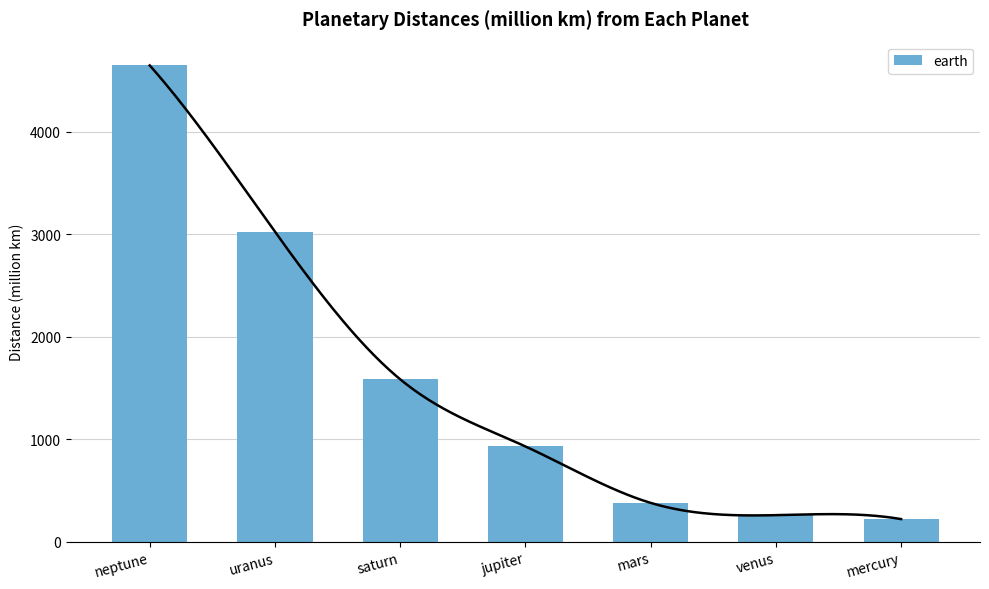

What is the difference between the maximum and minimum values?

4425.2